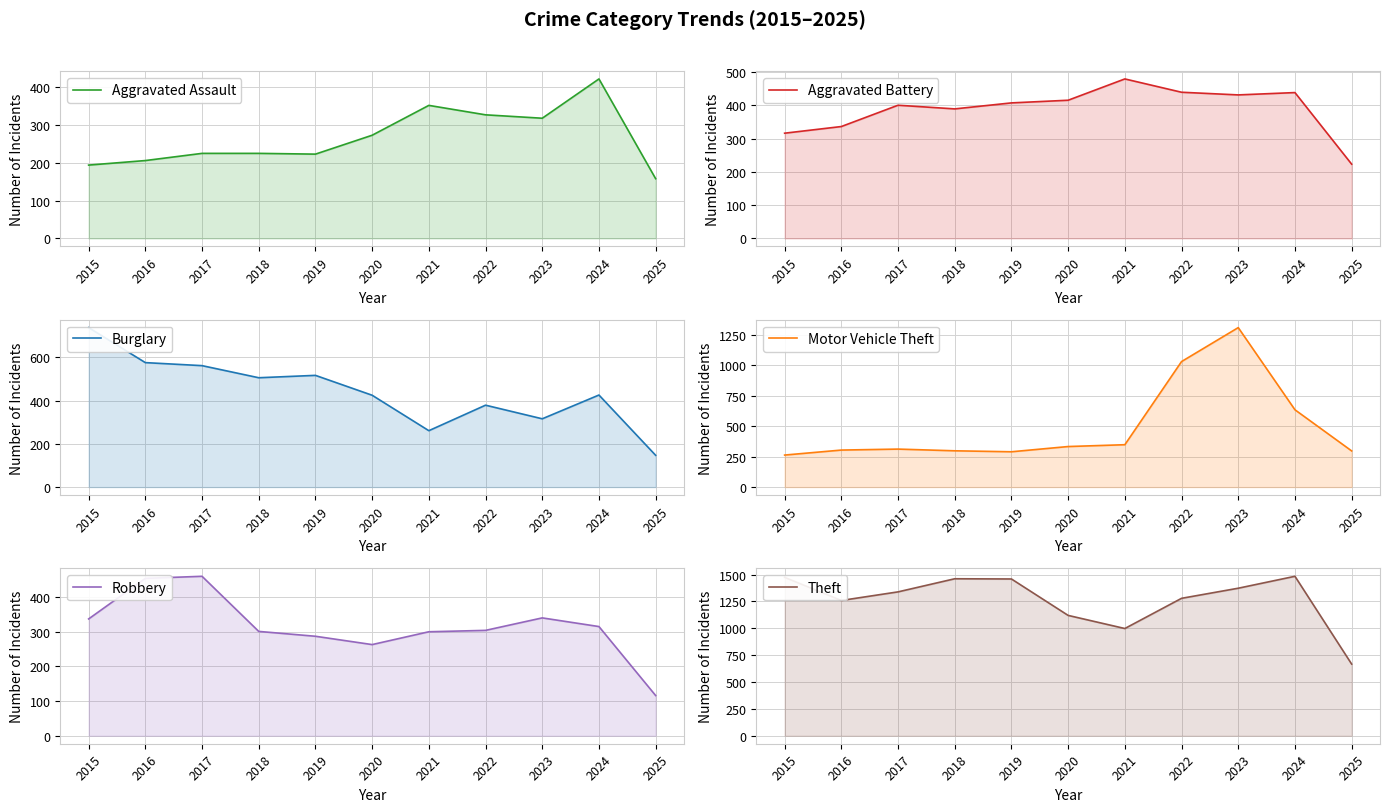

Where is Motor Vehicle Theft nearest to the value 786?

2024